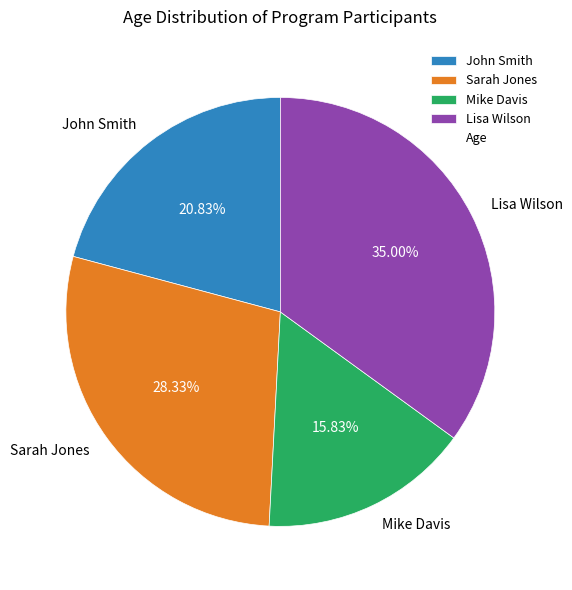

Does Sarah Jones account for over 50% of the chart?

No